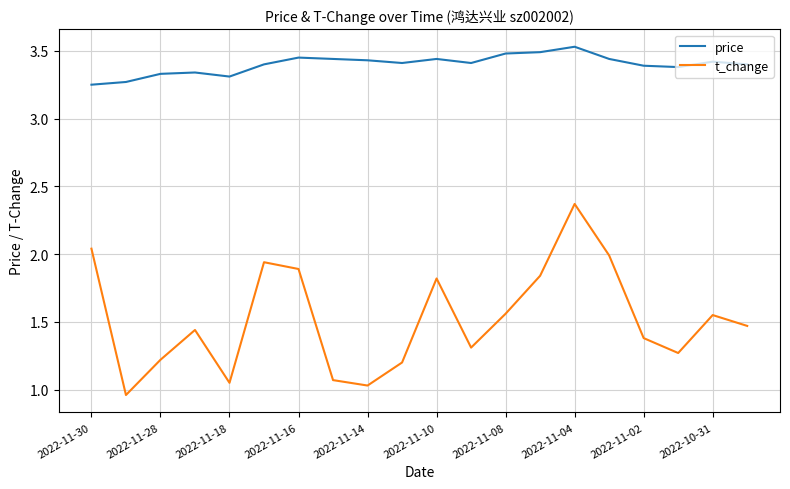

Which series has the widest spread of values?

t_change